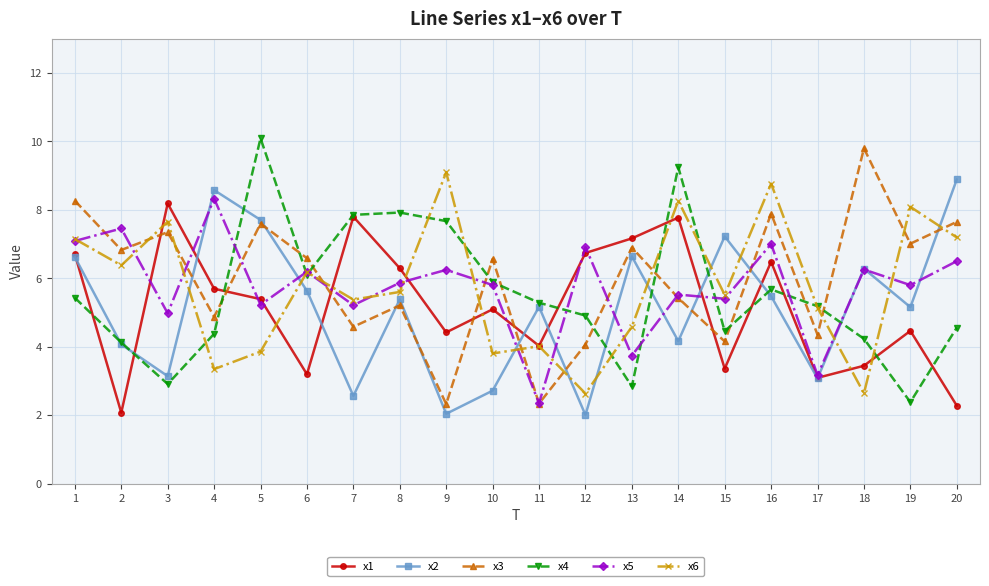

Which series has the largest total across all categories?

x3